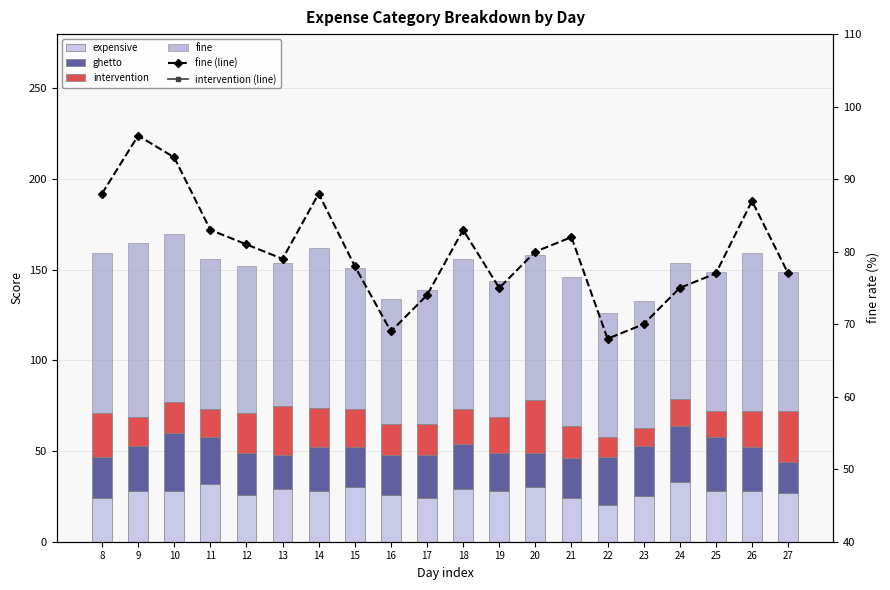

Is it true that expensive equals 20 at 22?

True